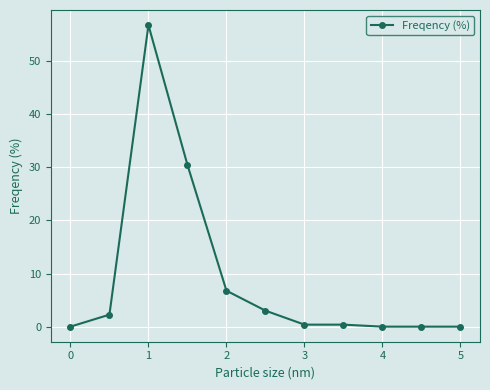

True or false: there are more than 0 points higher than both neighbors.

True